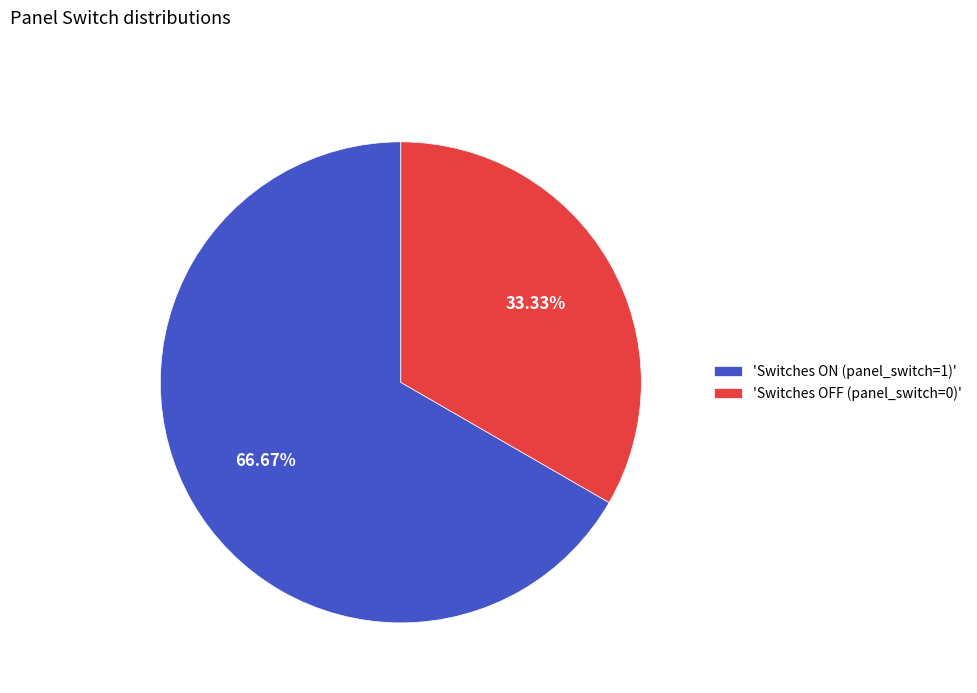

Which slice represents more than half of the pie?

'Switches ON (panel_switch=1)'